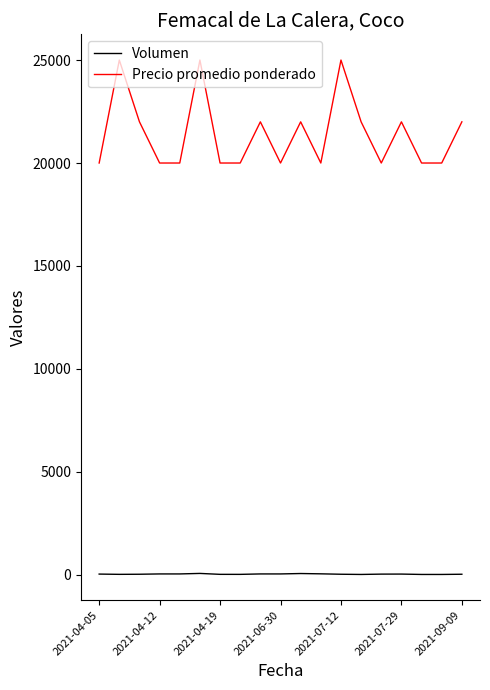

True or false: Precio promedio ponderado has more than 2 points higher than both neighbors.

True